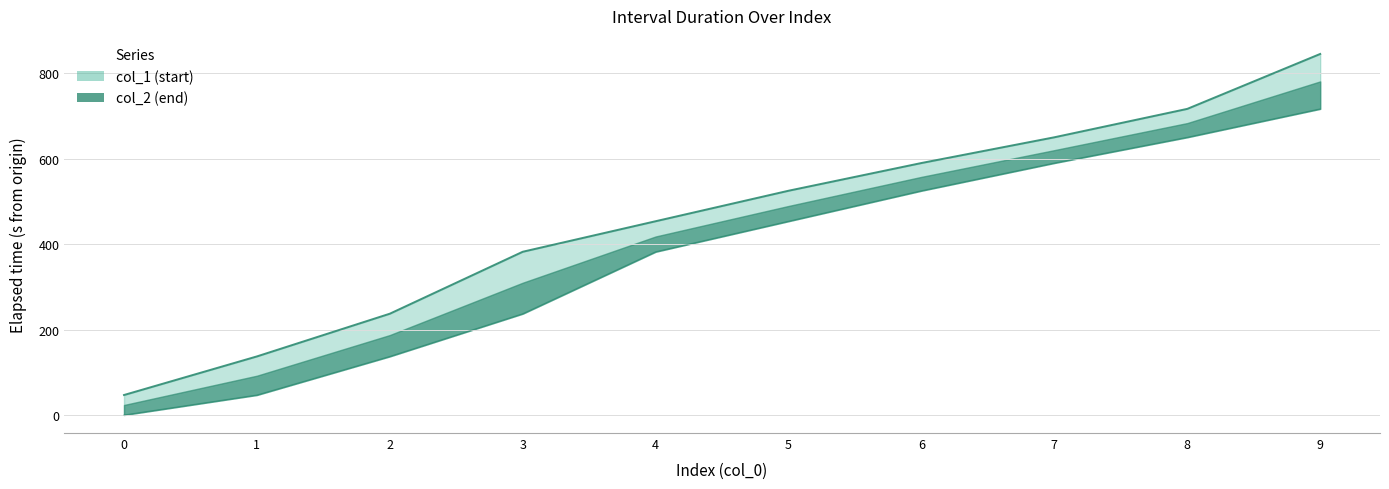

What is the maximum value shown in the chart?

845.1